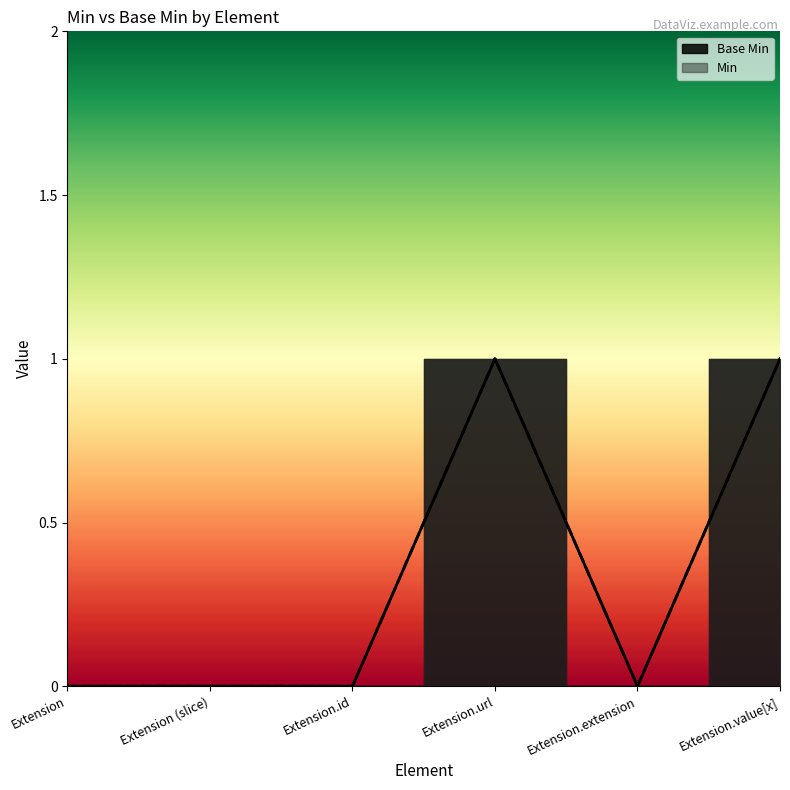

What is the change in value from Extension.id to Extension.url?

+1